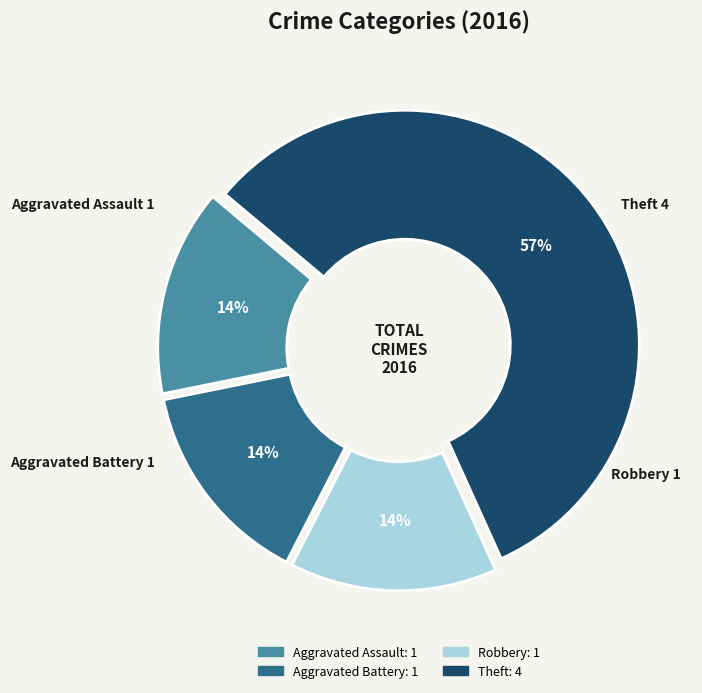

What percentage is the Aggravated Battery slice, to the nearest percent?

14%